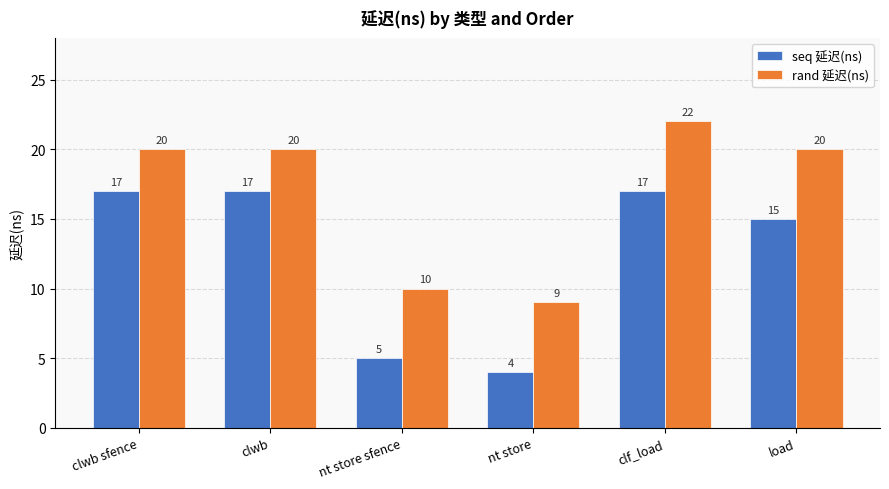

Reading right to left, list all the values displayed in this chart.

seq 延迟(ns): 15	17	4	5	17	17
rand 延迟(ns): 20	22	9	10	20	20